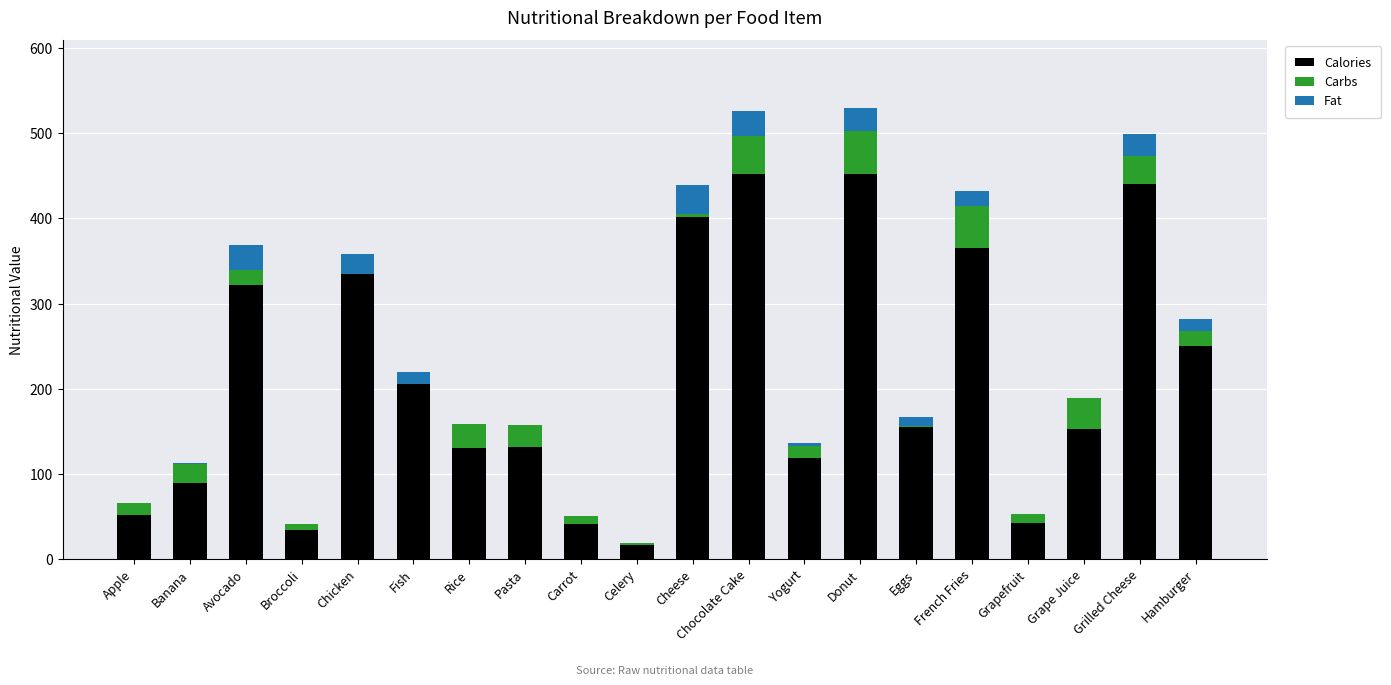

What is the highest value of the Calories series?

452.0